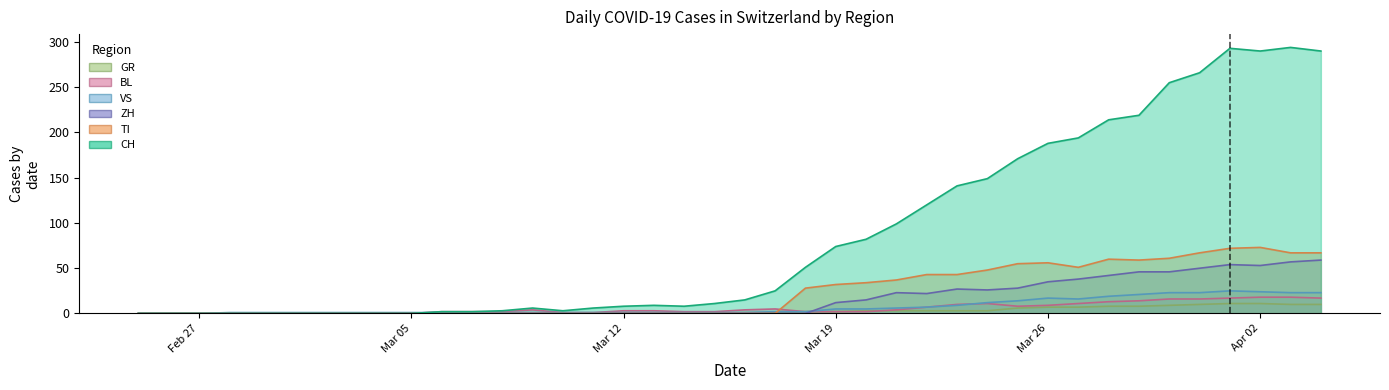

What is the label of the 33rd point from the left?

2020-03-28